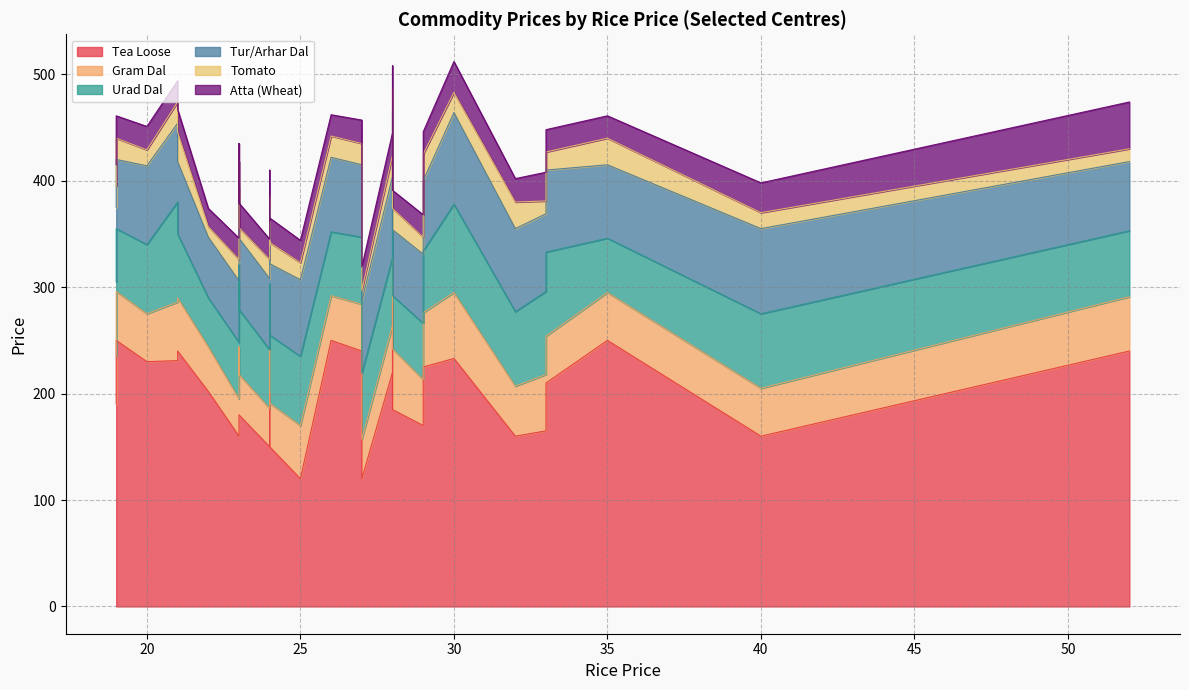

At which label does Tea Loose reach its minimum?

25